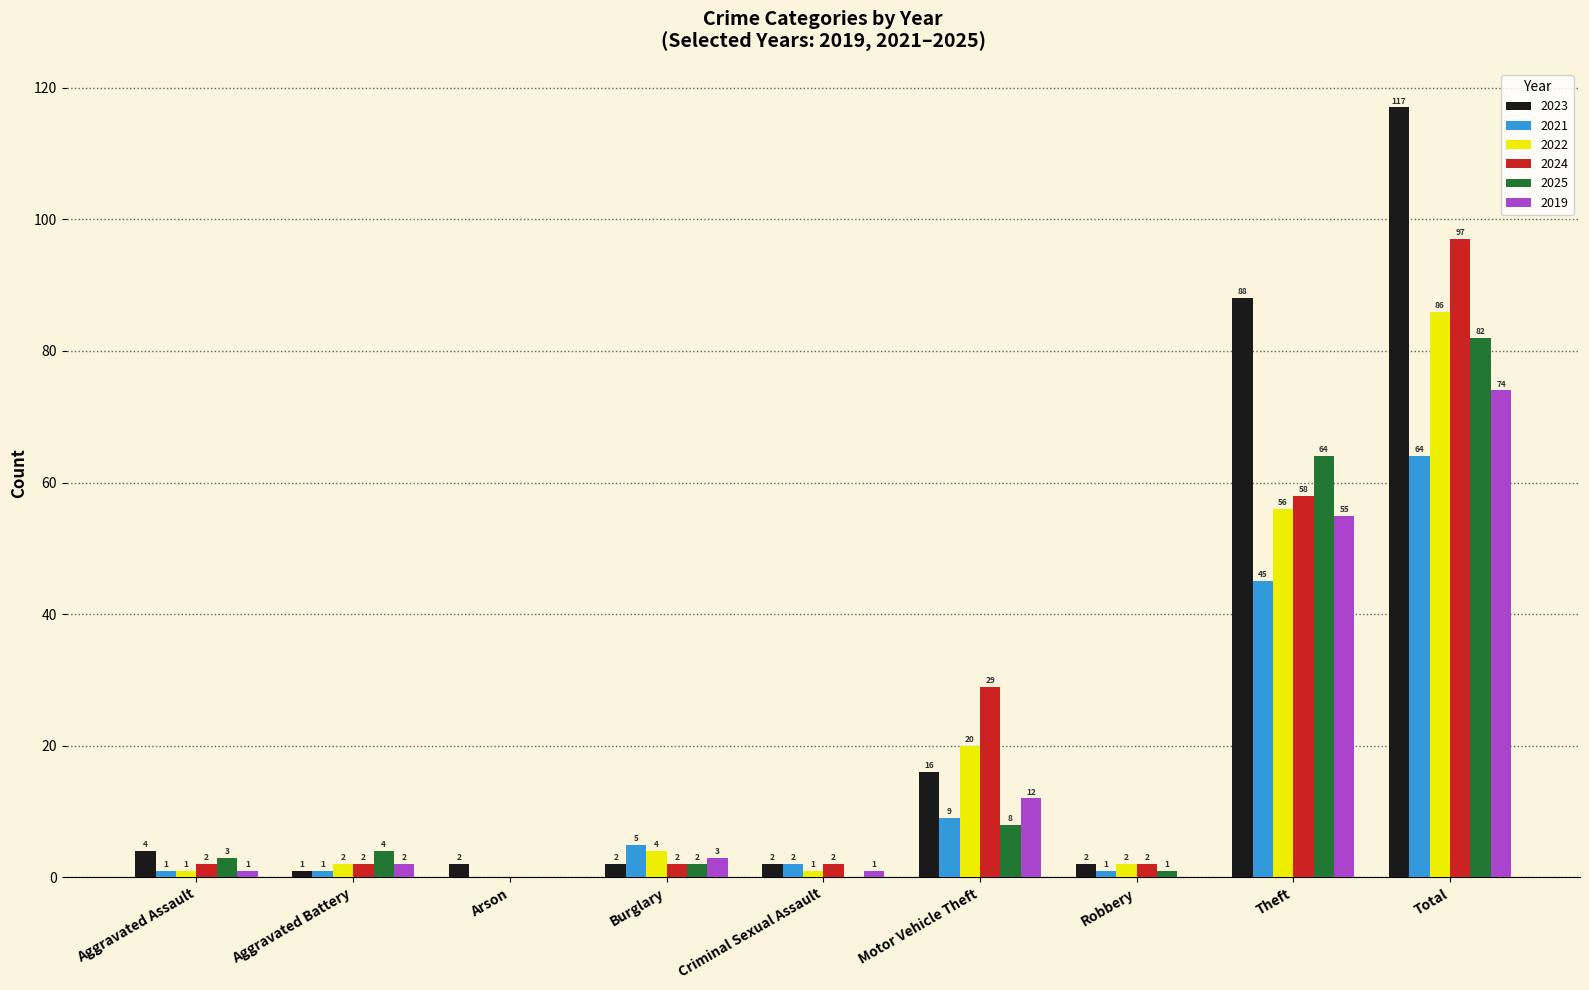

Reading left to right, transcribe all the data shown in this chart.

2023: 4	1	2	2	2	16	2	88	117
2021: 1	1	0	5	2	9	1	45	64
2022: 1	2	0	4	1	20	2	56	86
2024: 2	2	0	2	2	29	2	58	97
2025: 3	4	0	2	0	8	1	64	82
2019: 1	2	0	3	1	12	0	55	74